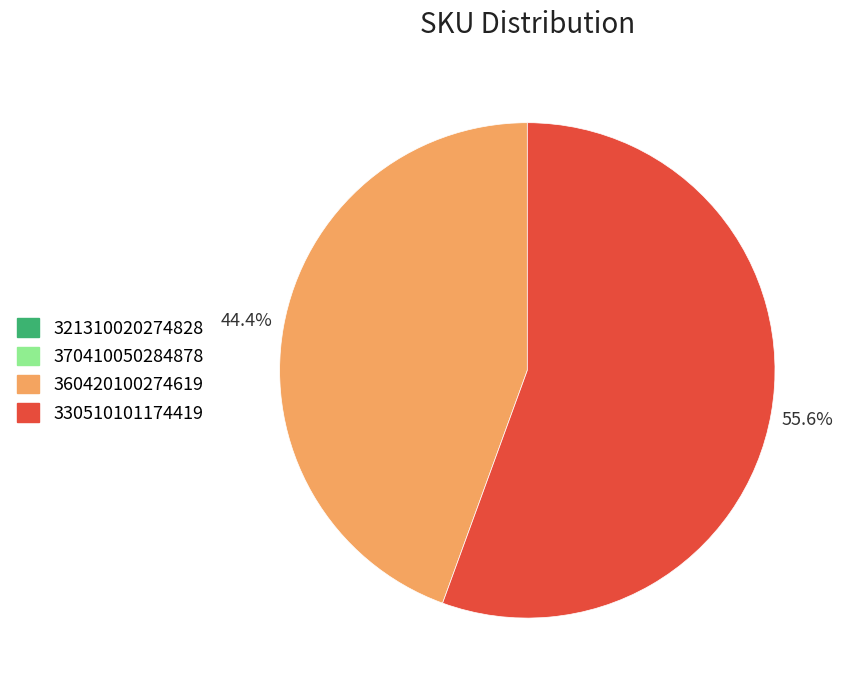

Is there any slice that represents more than half of the pie?

Yes